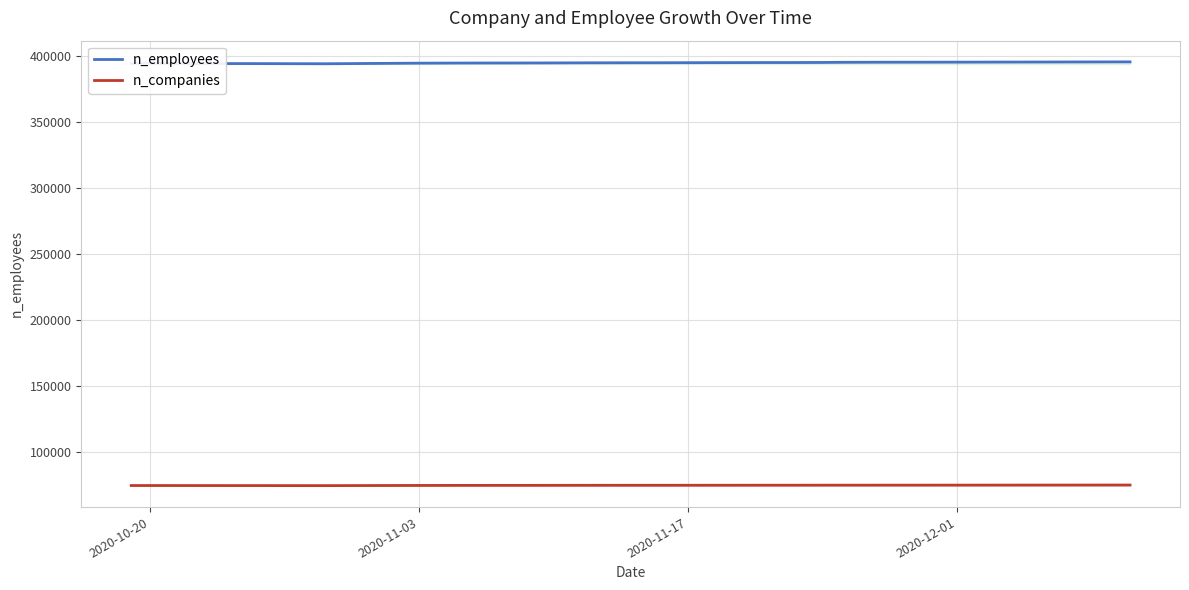

What is the lowest value of the n_companies series?

74390